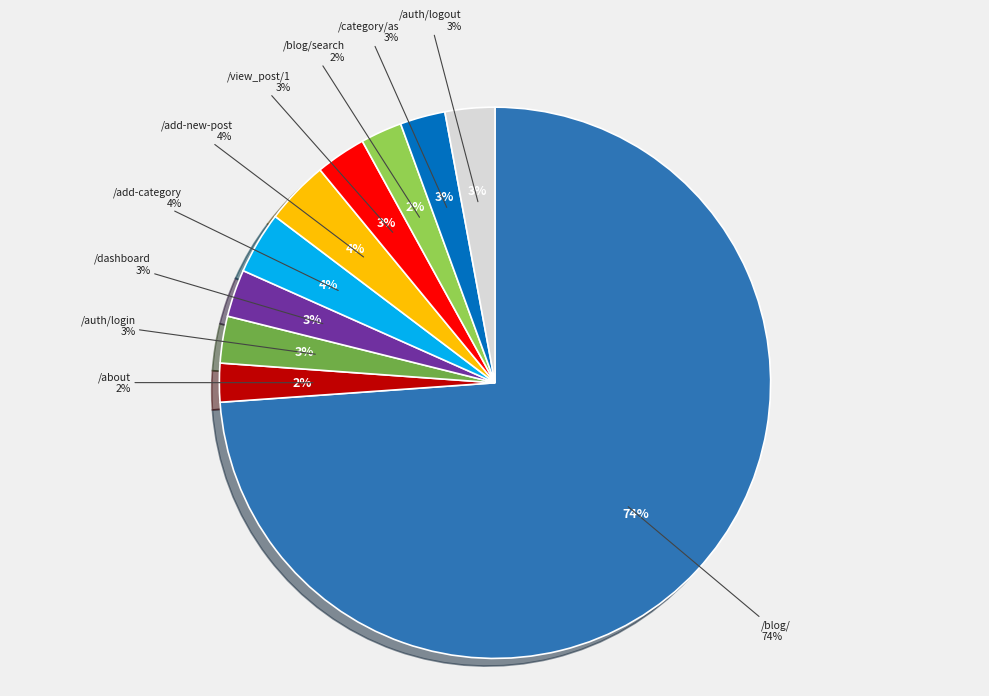

The /codeigniter-blog/view_post/1 slice represents 1% of the pie. True or false?

False